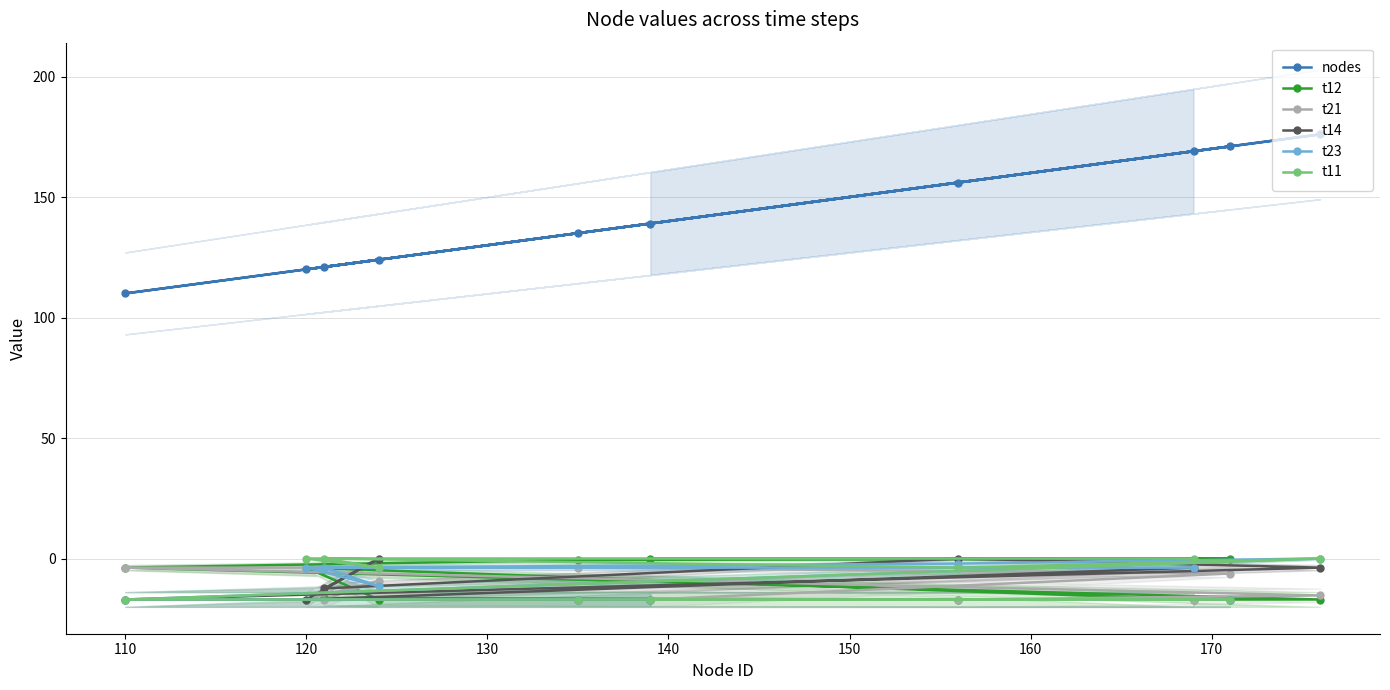

What is the highest value of the nodes series?

176.0